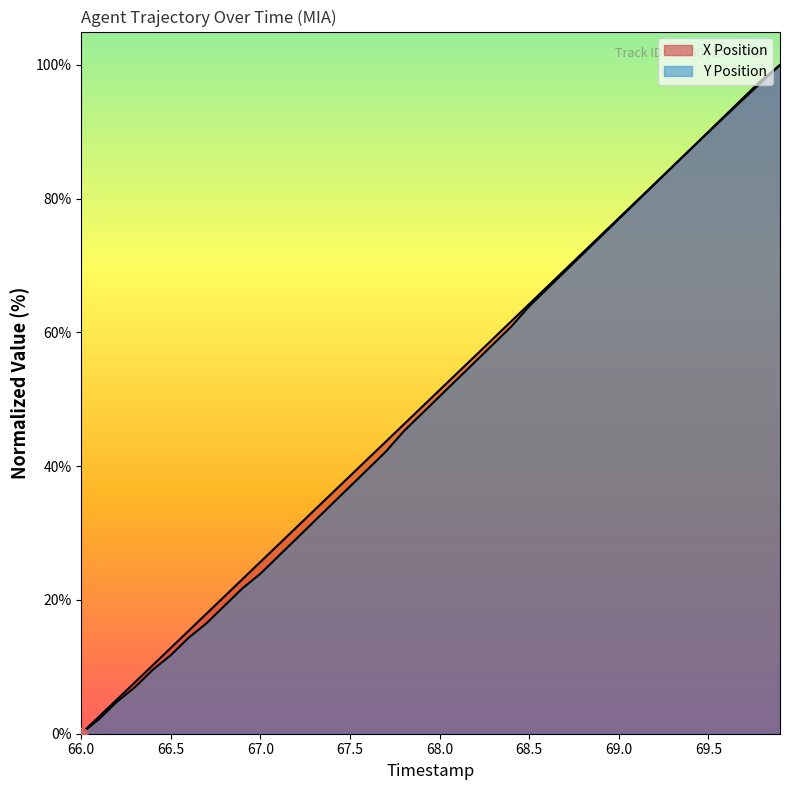

Which series has the largest Y range (max minus min)?

X Position